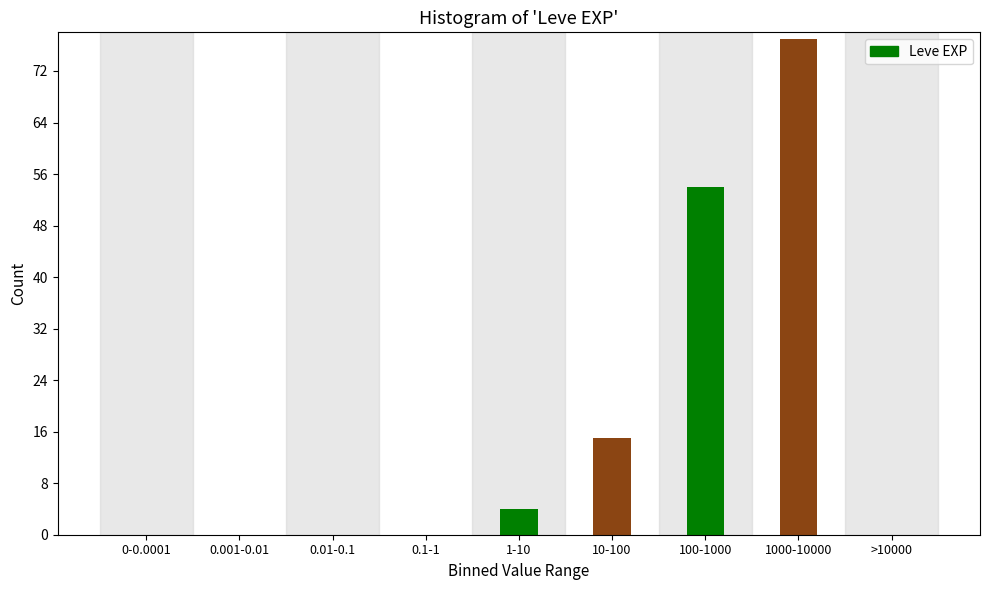

Reading left to right, transcribe all the data shown in this chart.

0-0.0001=0	0.001-0.01=0	0.01-0.1=0	0.1-1=0	1-10=4	10-100=15	100-1000=54	1000-10000=77	>10000=0